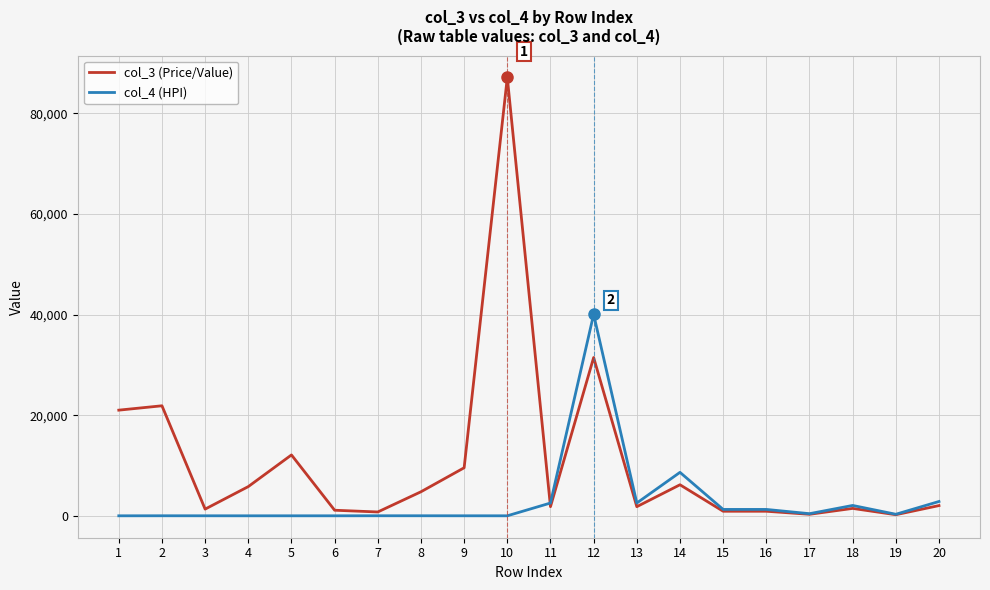

What is the maximum value shown in the chart?

87119